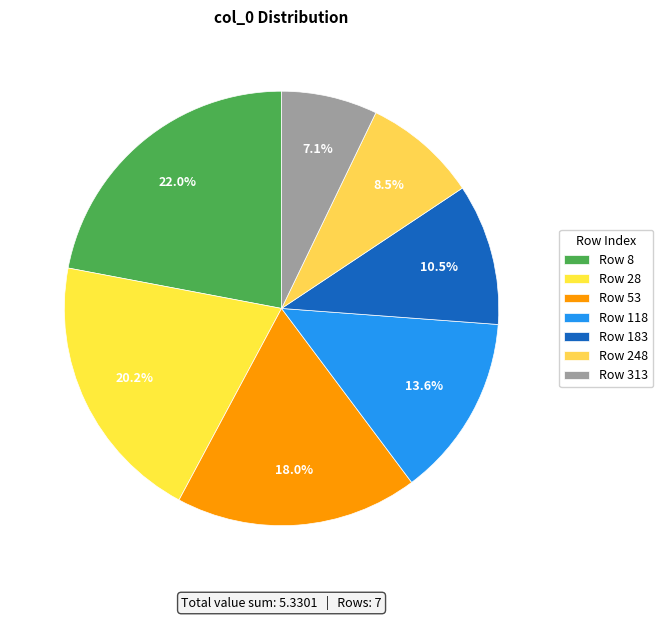

Which slice is the largest?

Row 8